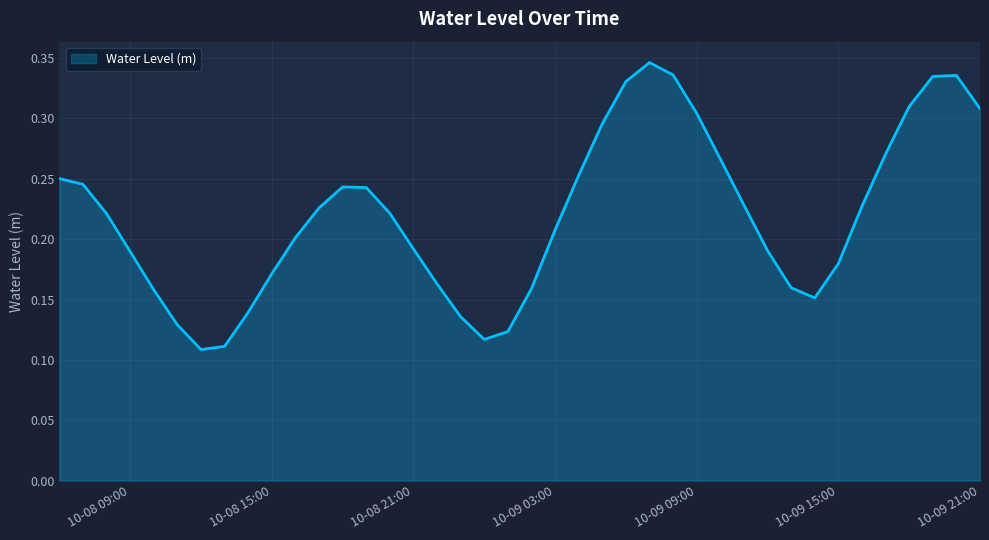

Does the chart have visible grid lines?

Yes